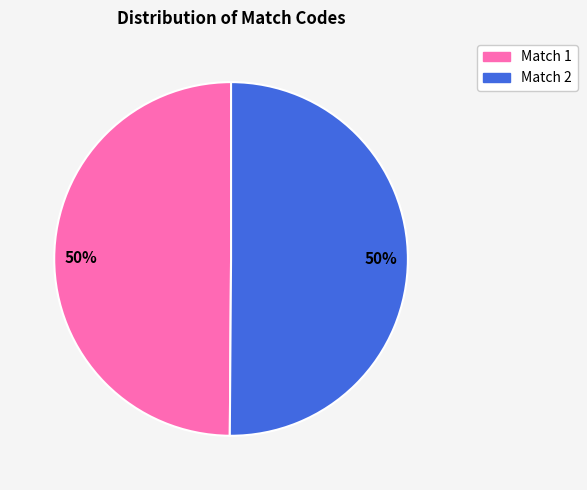

Count the number of slices in the pie.

2